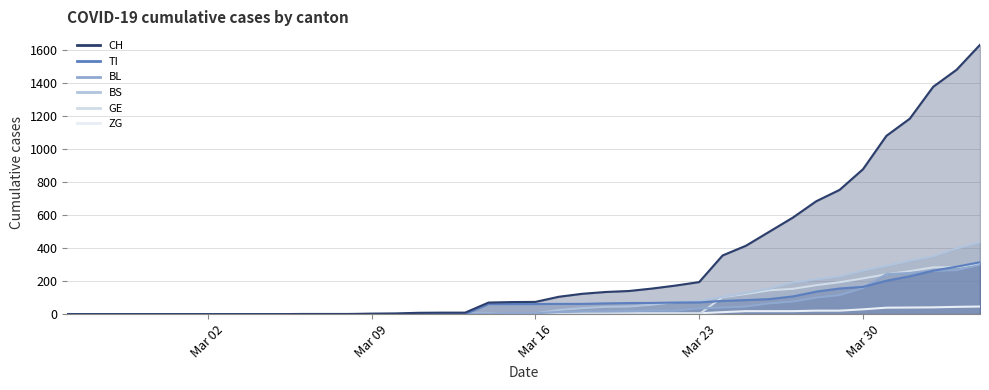

What is the maximum value shown in the chart?

1630